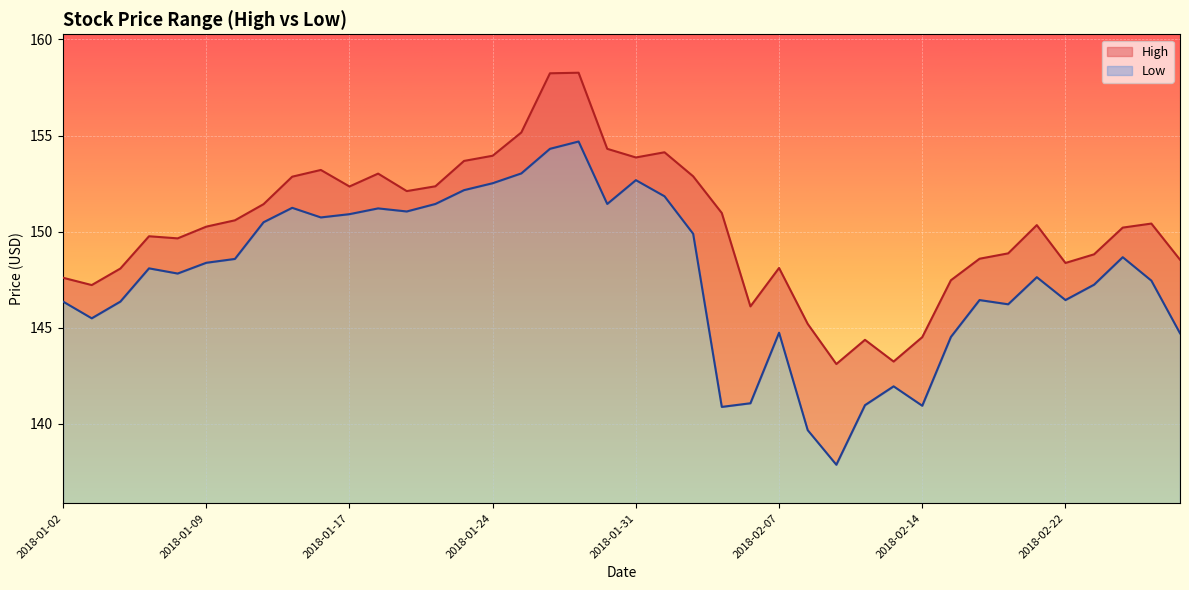

Reading right to left, extract all data points from this chart.

High: 2018-02-28=148.5	2018-02-27=150.4	2018-02-26=150.2	2018-02-23=148.8	2018-02-22=148.4	2018-02-21=150.3	2018-02-20=148.9	2018-02-16=148.6	2018-02-15=147.5	2018-02-14=144.5	2018-02-13=143.2	2018-02-12=144.4	2018-02-09=143.1	2018-02-08=145.2	2018-02-07=148.1	2018-02-06=146.1	2018-02-05=151.0	2018-02-02=152.9	2018-02-01=154.1	2018-01-31=153.9	2018-01-30=154.3	2018-01-29=158.3	2018-01-26=158.2	2018-01-25=155.2	2018-01-24=153.9	2018-01-23=153.7	2018-01-22=152.4	2018-01-19=152.1	2018-01-18=153.0	2018-01-17=152.3	2018-01-16=153.2	2018-01-12=152.9	2018-01-11=151.4	2018-01-10=150.6	2018-01-09=150.3	2018-01-08=149.7	2018-01-05=149.8	2018-01-04=148.1	2018-01-03=147.2	2018-01-02=147.6
Low: 2018-02-28=144.7	2018-02-27=147.4	2018-02-26=148.7	2018-02-23=147.2	2018-02-22=146.4	2018-02-21=147.6	2018-02-20=146.2	2018-02-16=146.4	2018-02-15=144.5	2018-02-14=140.9	2018-02-13=141.9	2018-02-12=141.0	2018-02-09=137.9	2018-02-08=139.7	2018-02-07=144.7	2018-02-06=141.1	2018-02-05=140.9	2018-02-02=149.9	2018-02-01=151.8	2018-01-31=152.7	2018-01-30=151.4	2018-01-29=154.7	2018-01-26=154.3	2018-01-25=153.0	2018-01-24=152.5	2018-01-23=152.2	2018-01-22=151.4	2018-01-19=151.1	2018-01-18=151.2	2018-01-17=150.9	2018-01-16=150.7	2018-01-12=151.2	2018-01-11=150.5	2018-01-10=148.6	2018-01-09=148.4	2018-01-08=147.8	2018-01-05=148.1	2018-01-04=146.4	2018-01-03=145.5	2018-01-02=146.4